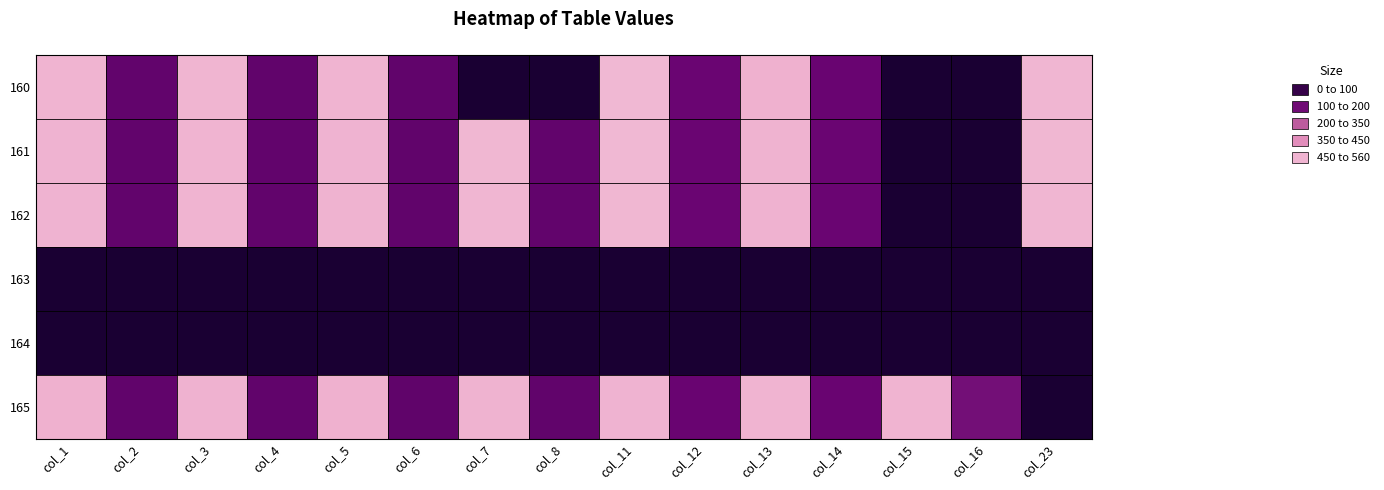

At which category is the sum across all series the highest?

col_11